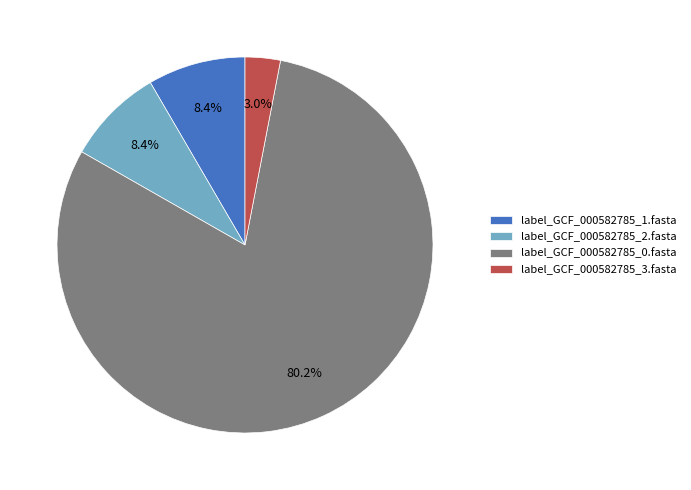

To the nearest percent, what is the combined percentage of label_GCF_000582785_2.fasta and label_GCF_000582785_3.fasta?

11%